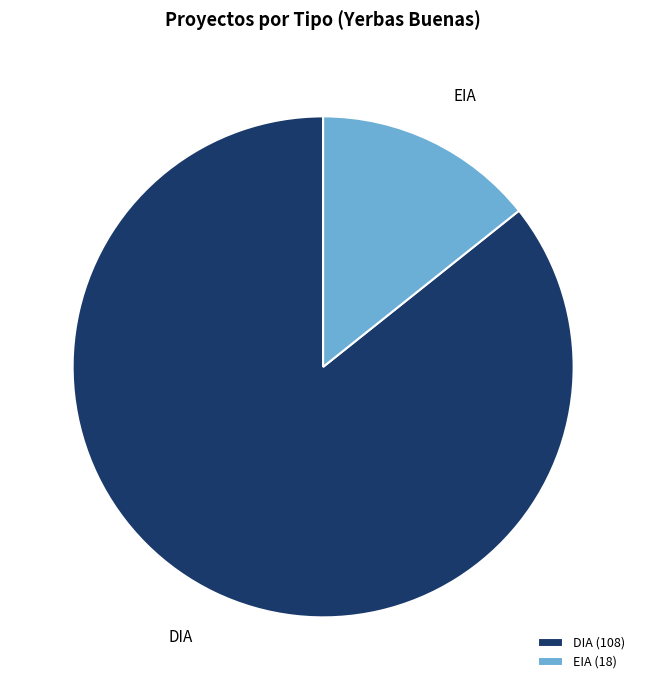

What is the ratio of the value at DIA to the value at EIA?

6.0